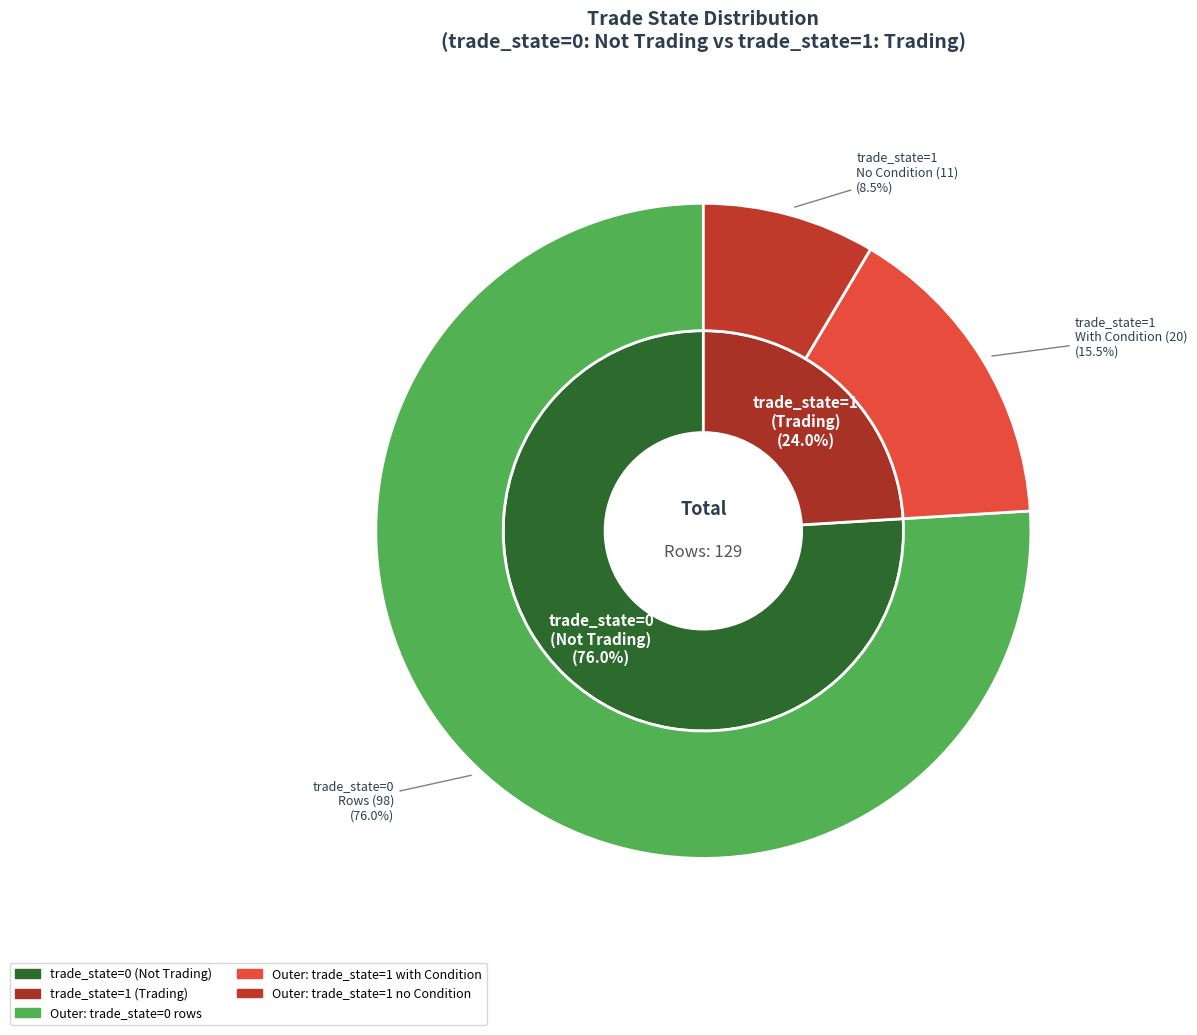

Does trade_state=1 represent more than half of the total?

No